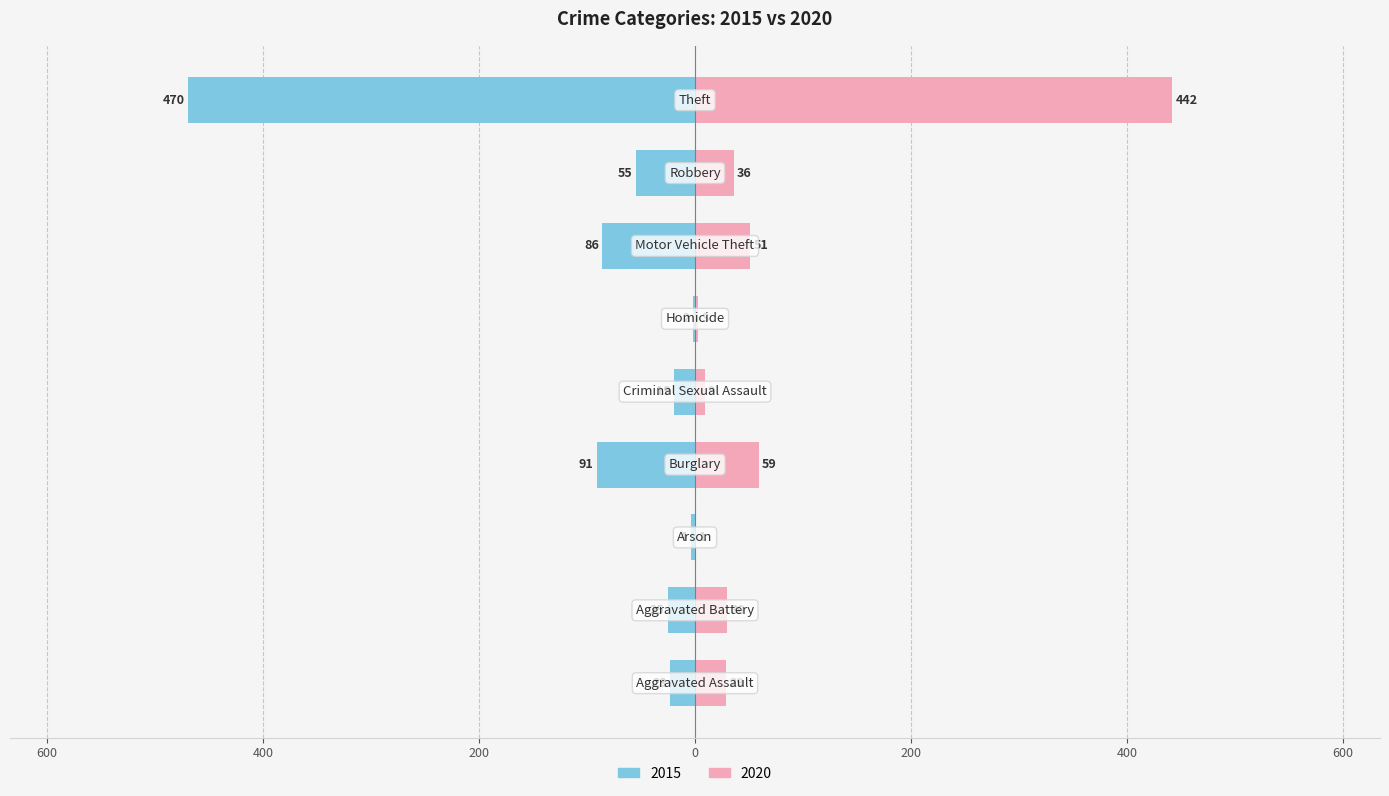

At how many categories does at least one series exceed -283?

9